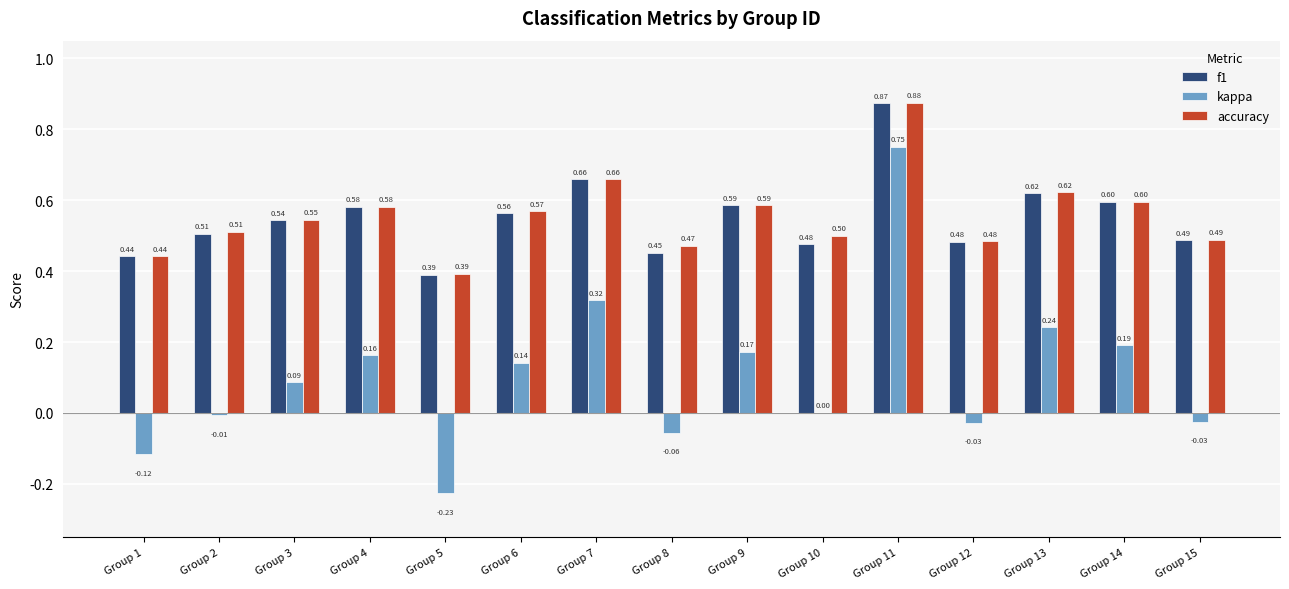

Does the chart contain stacked bars?

No